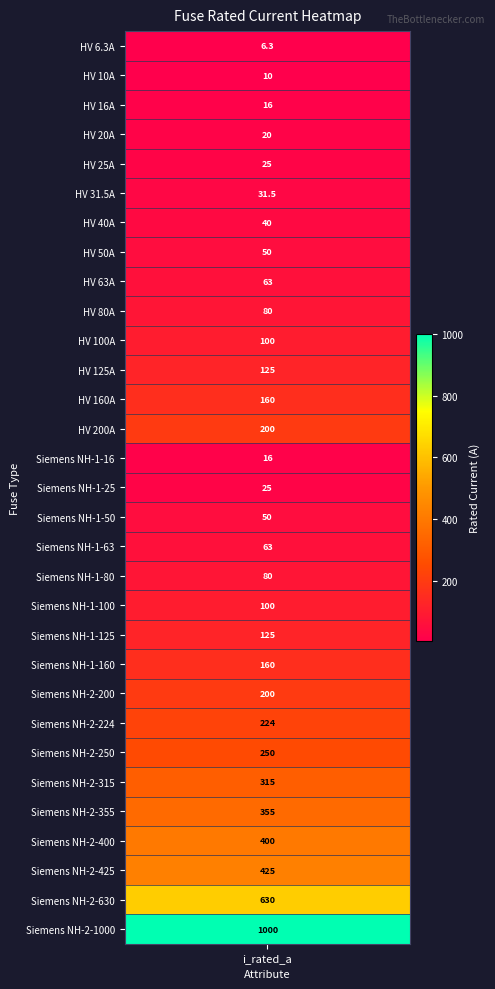

What is the change in value from 3 to 24?

+230.0